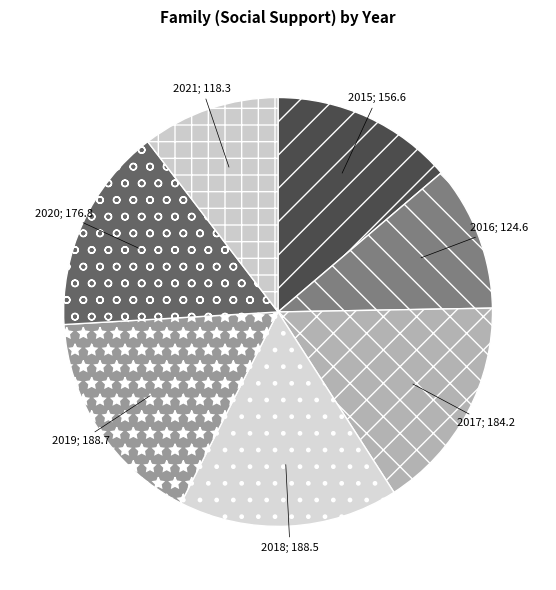

Count the number of slices in the pie.

7